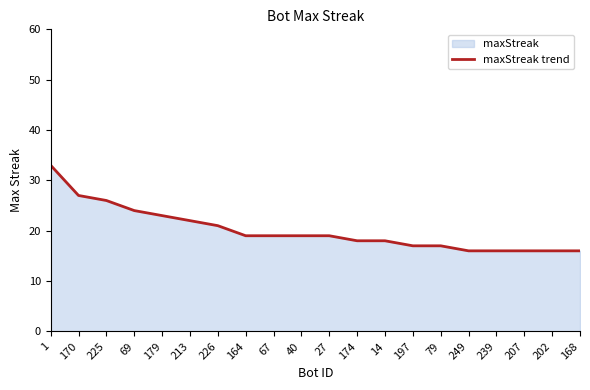

List the labels in order of value, smallest first.

249, 239, 207, 202, 168, 197, 79, 174, 14, 164, 67, 40, 27, 226, 213, 179, 69, 225, 170, 1